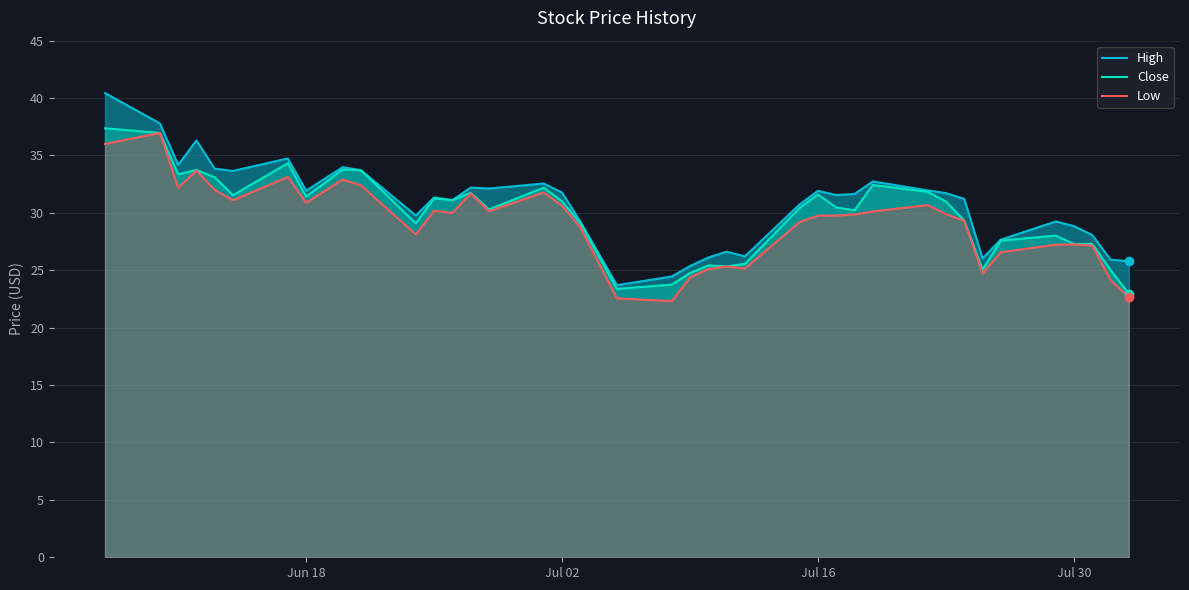

What is the minimum value for Close?

23.0